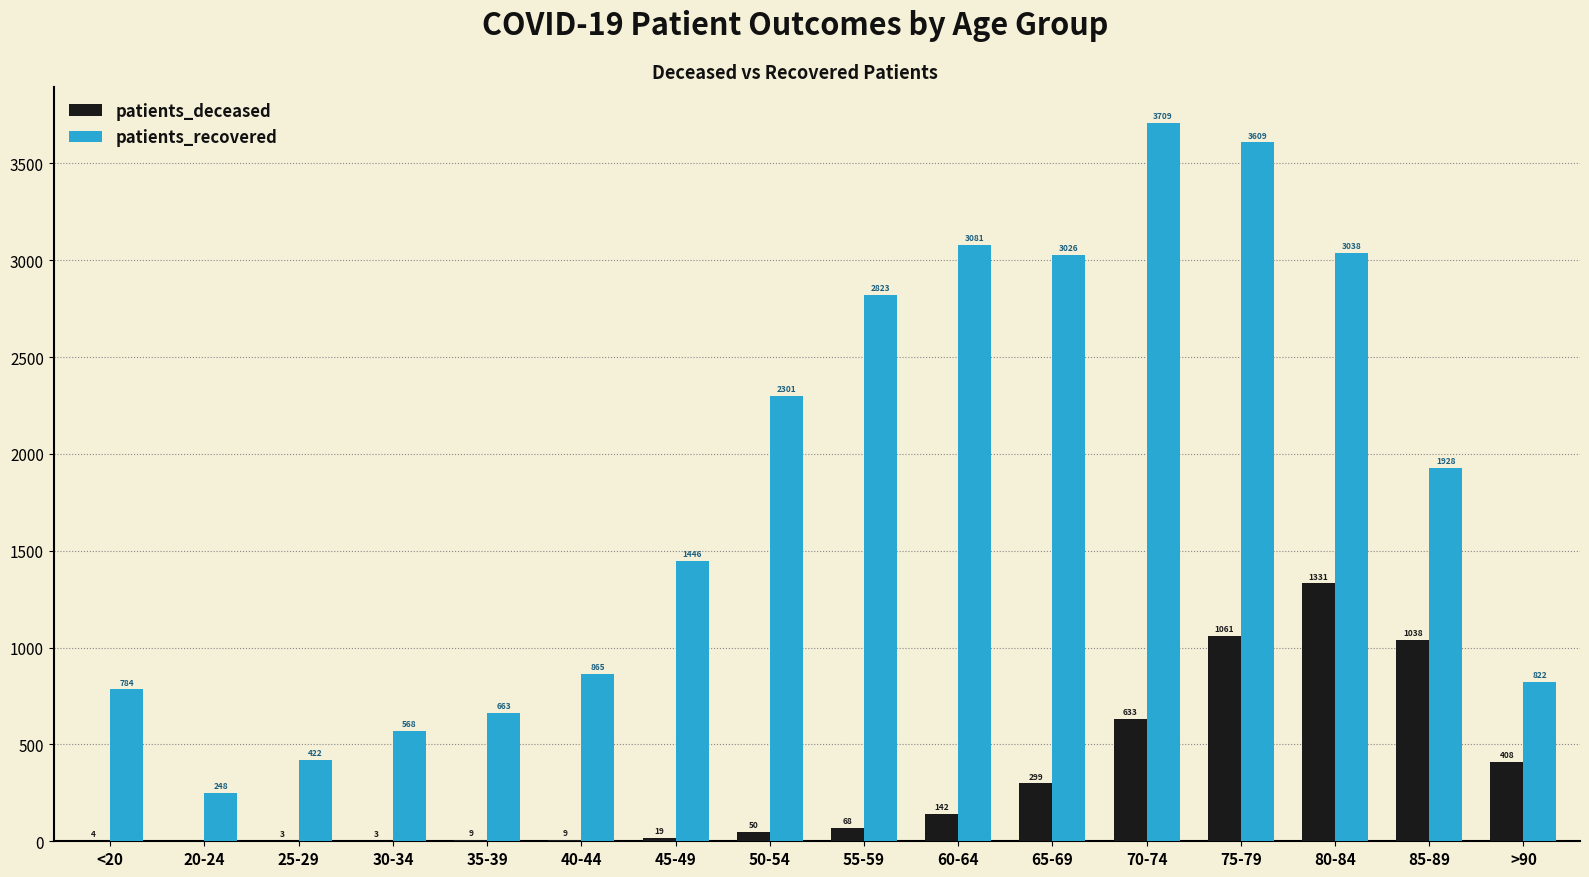

At which label does patients_recovered first exceed 1928?

50-54